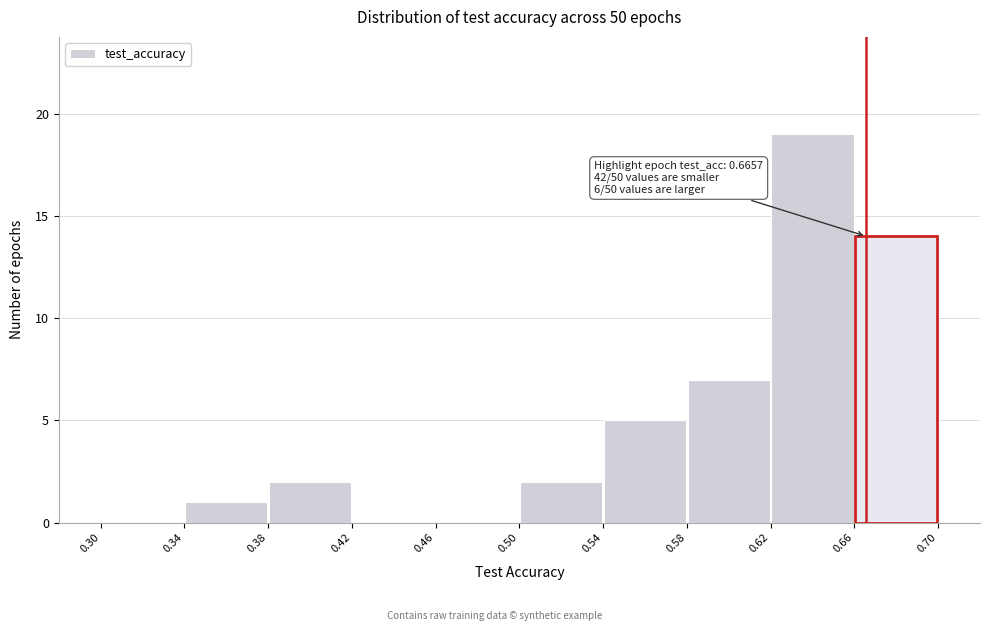

Which range on the x-axis has the tallest bar?

0.62 to 0.66